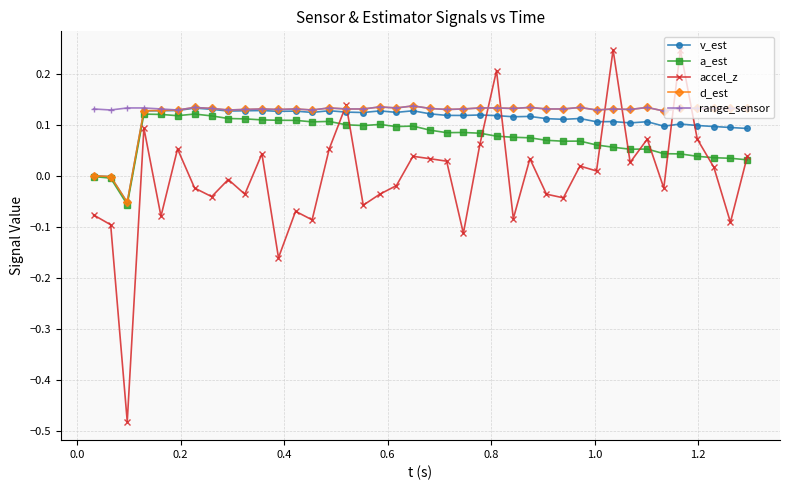

Count the number of categories in the chart.

40